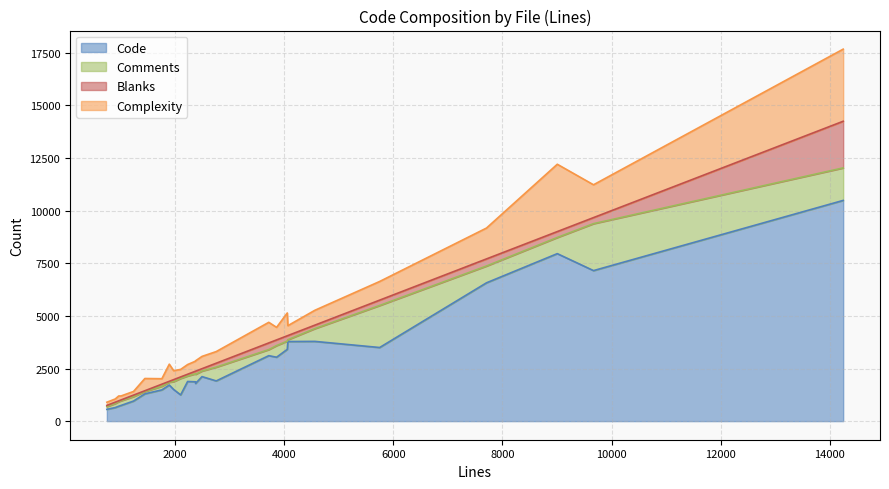

How many values in the Complexity series are below 553?

12